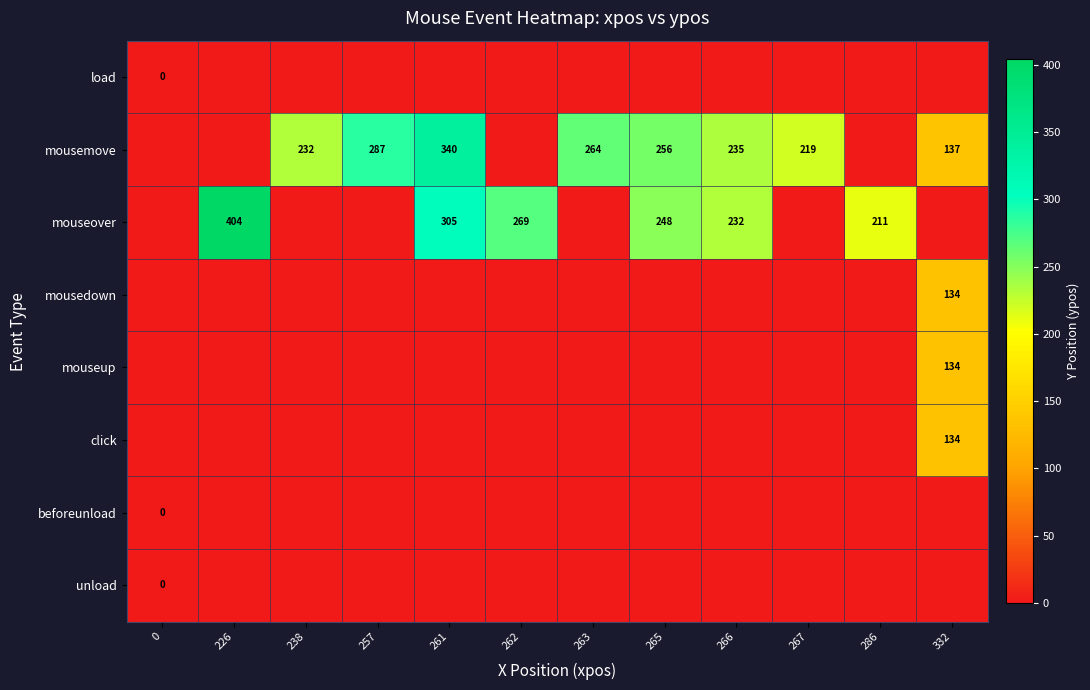

True or false: mousemove has a value of 264 at 263.

True